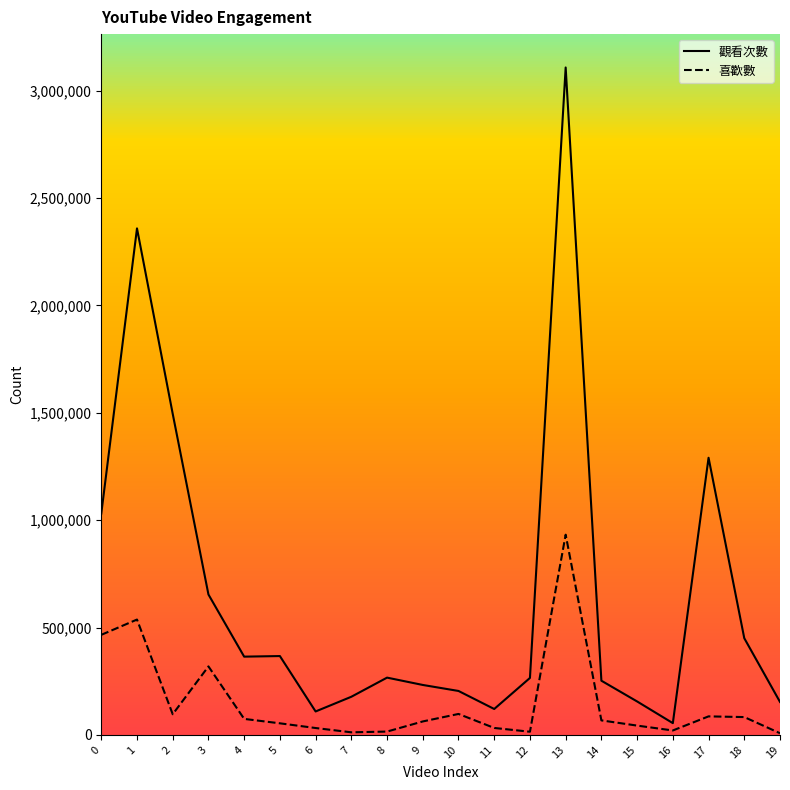

What is the total value across all series at 18?

533401.2